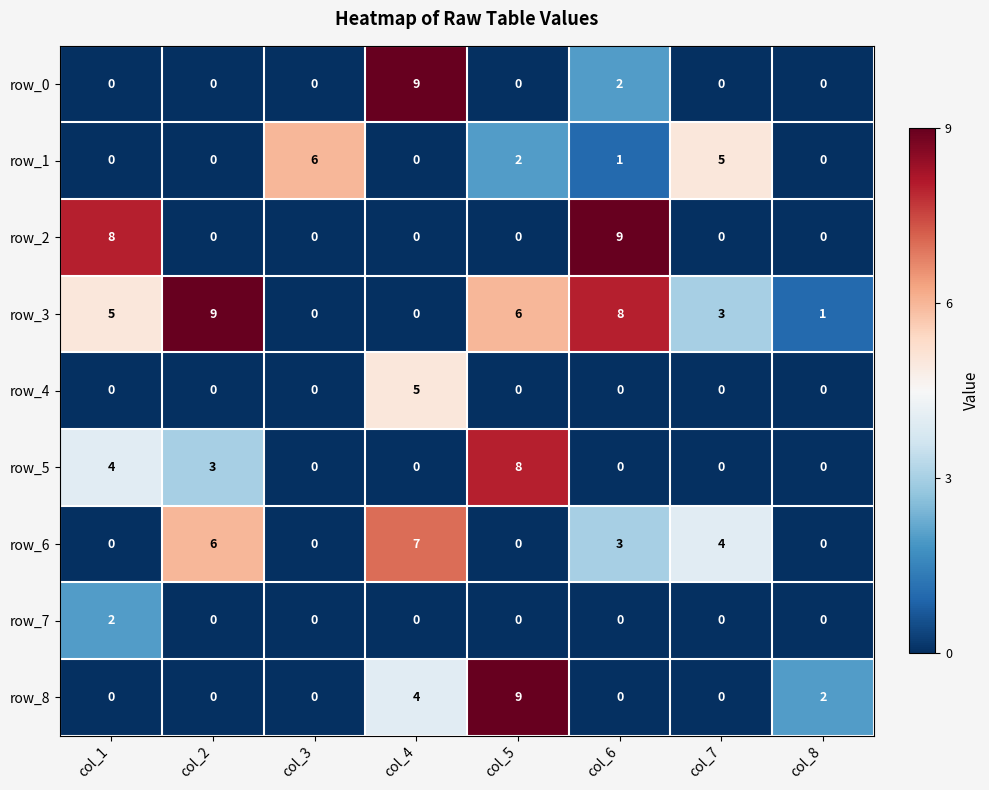

How many positive values does the row_0 series have?

2